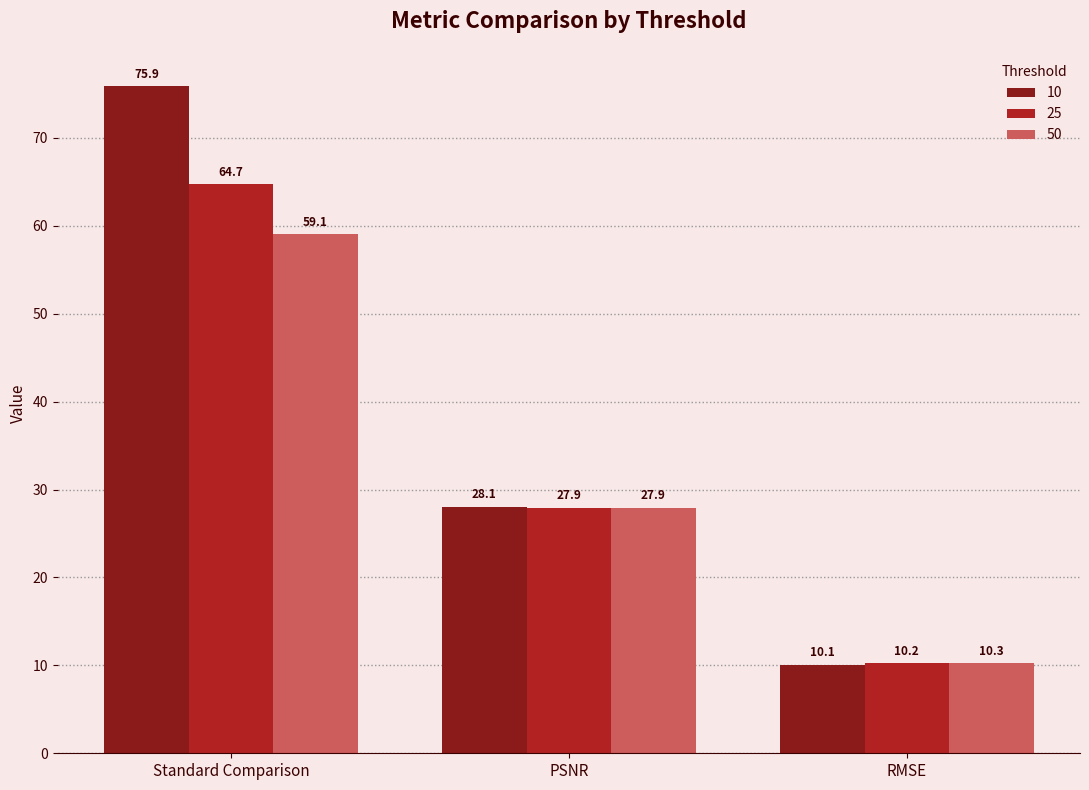

What is the value of the 25 bar at the 3rd from the left?

10.2